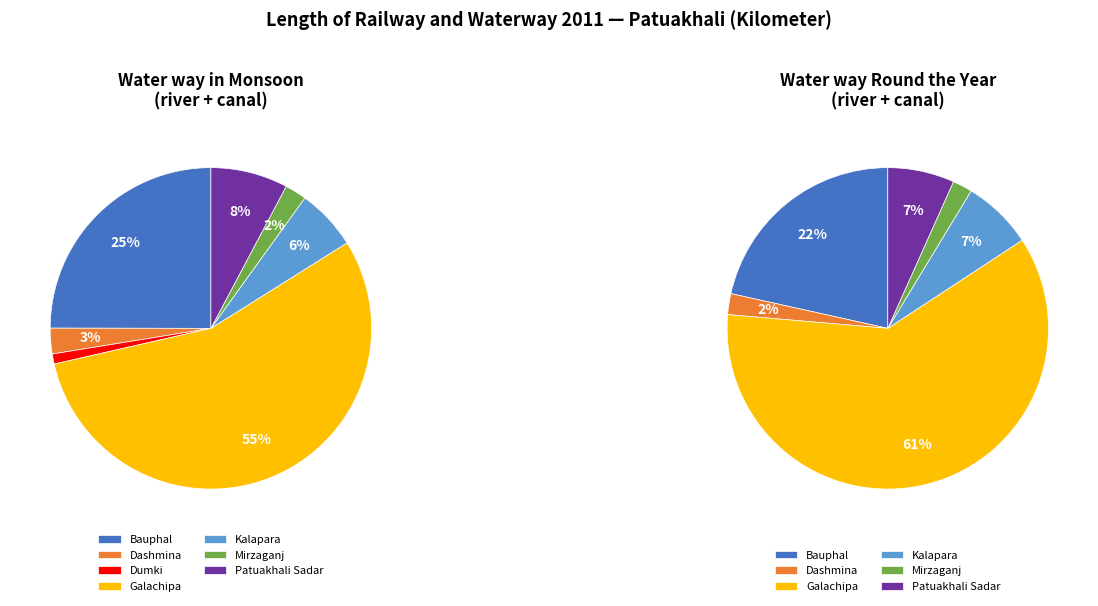

Does any single category account for the majority?

Yes